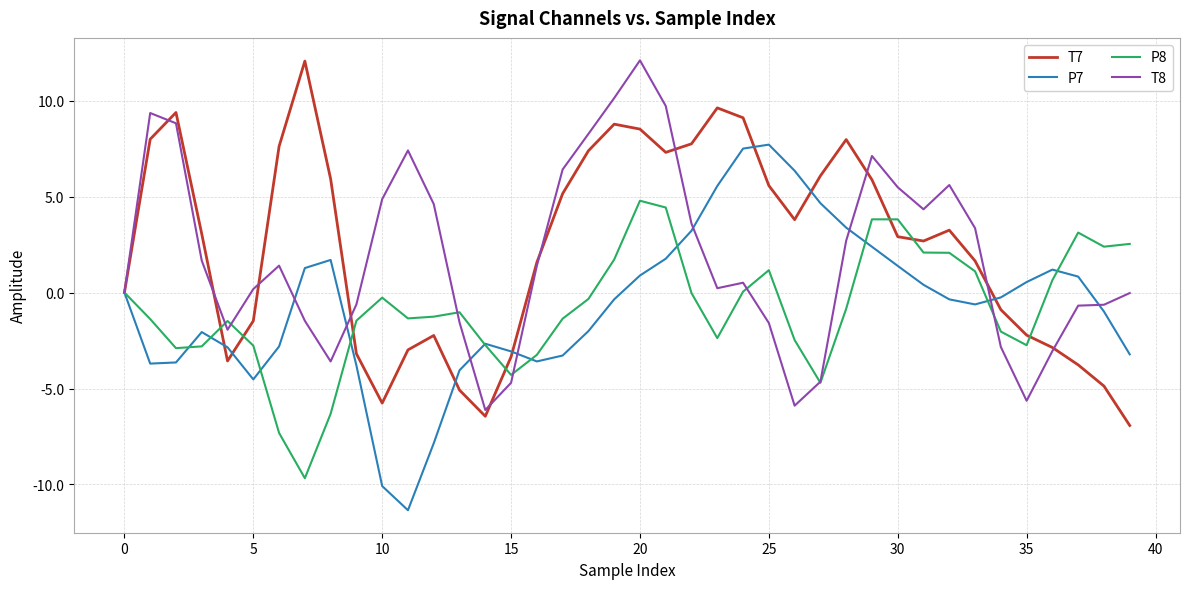

What is the highest value of the P8 series?

4.8